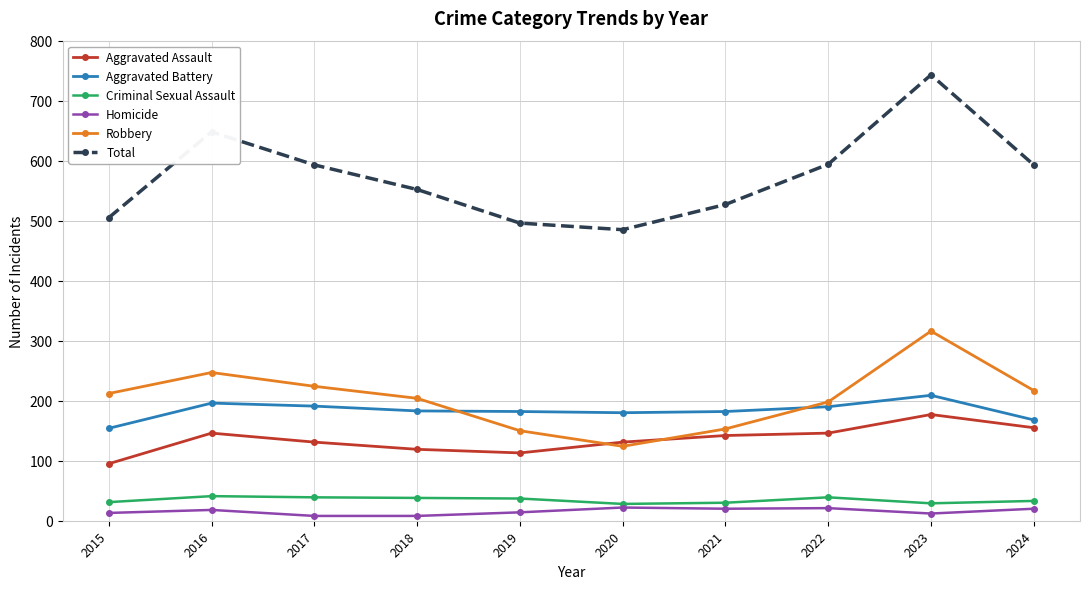

How many categories are shown in the chart?

10